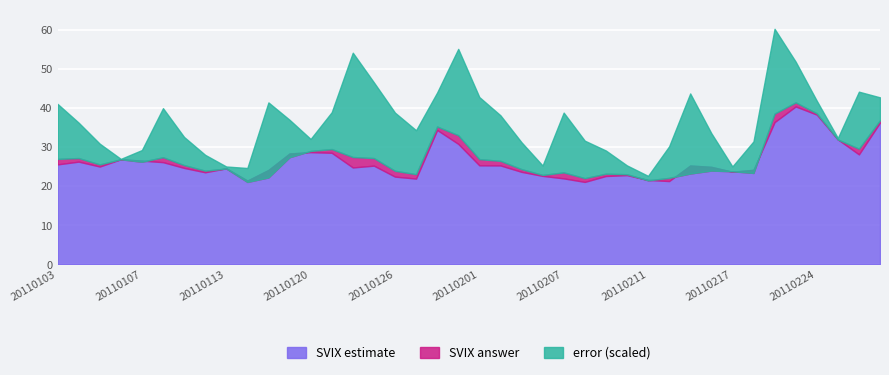

What is the minimum value for SVIX estimate?

21.2